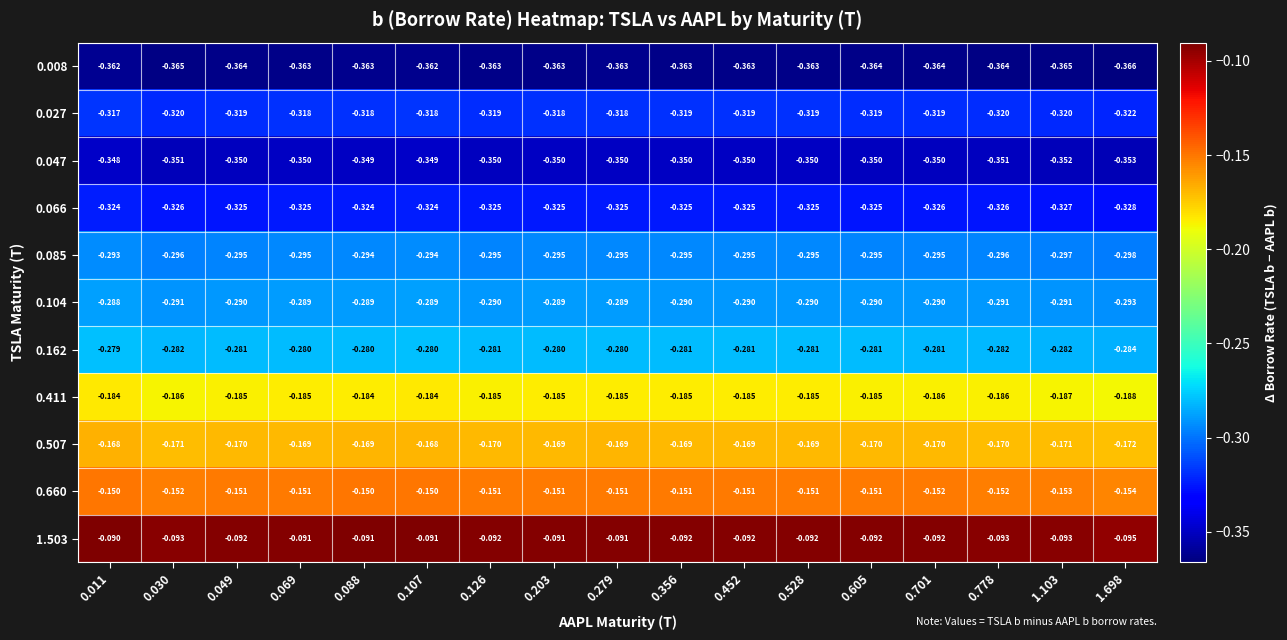

Is the value of 0.008 at 0.452 greater than the value of 0.507 at 0.126?

No